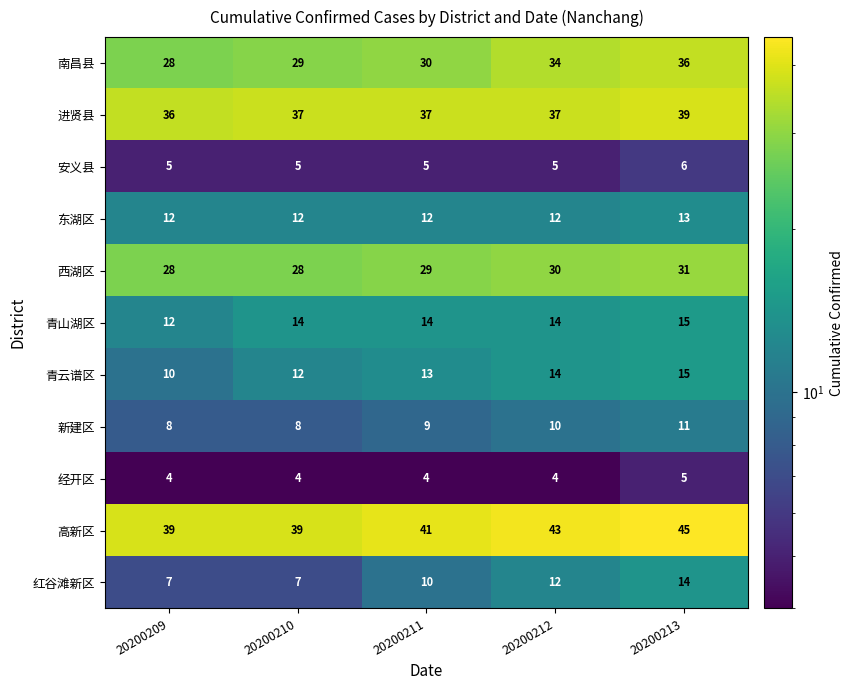

What is the spread (max minus min) of values at 20200210?

35